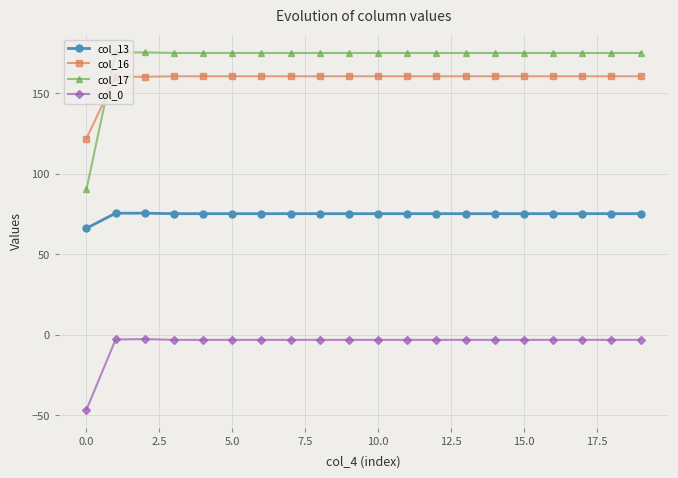

What is the greatest value displayed?

175.5